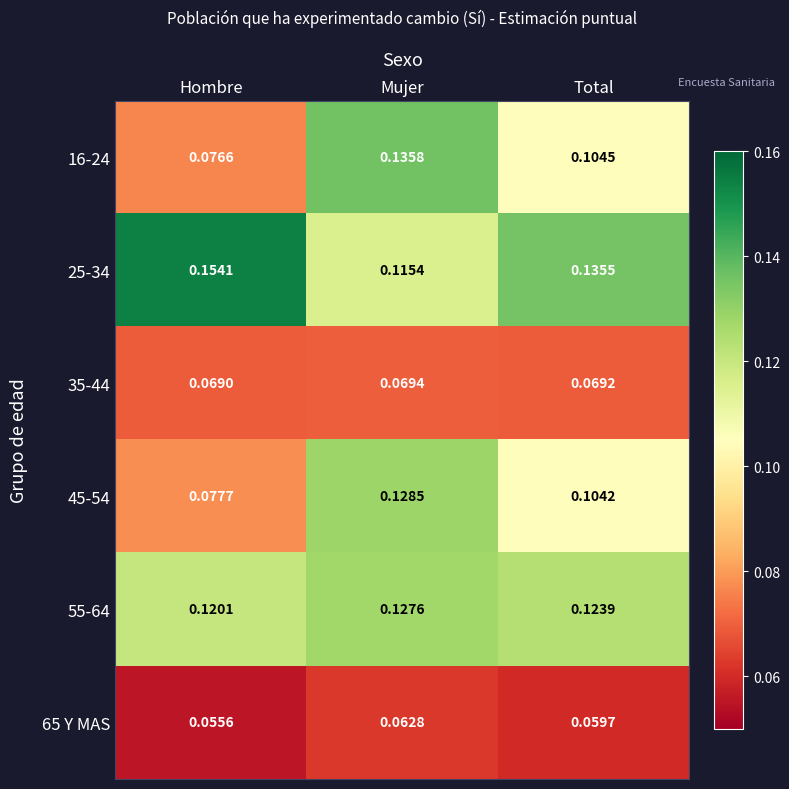

Which series has the largest range (max minus min)?

16-24